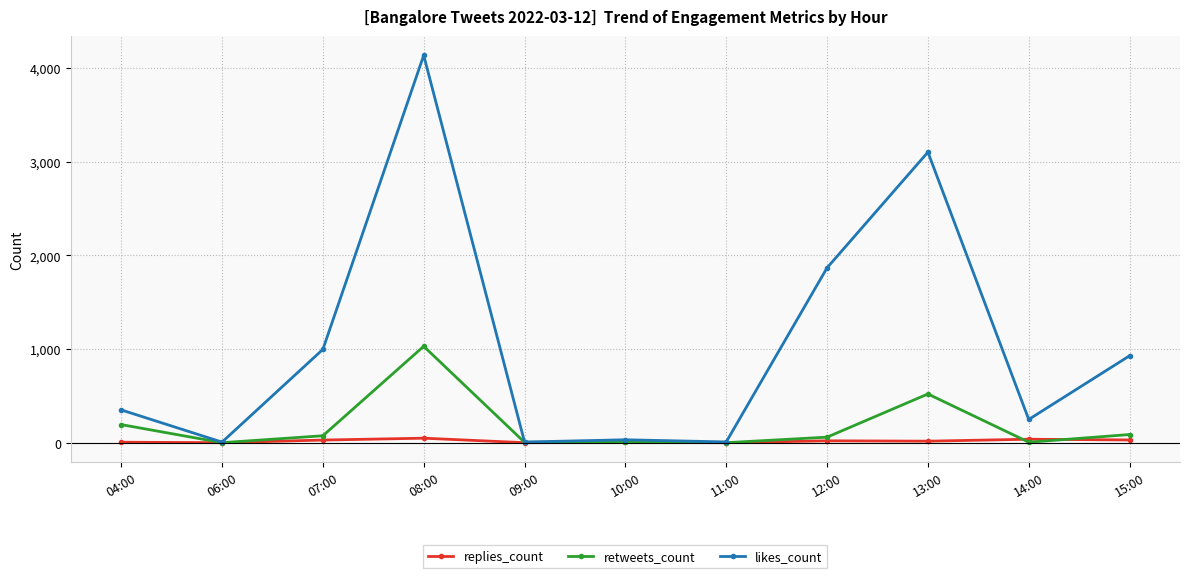

How many values in the retweets_count series are below 59?

5